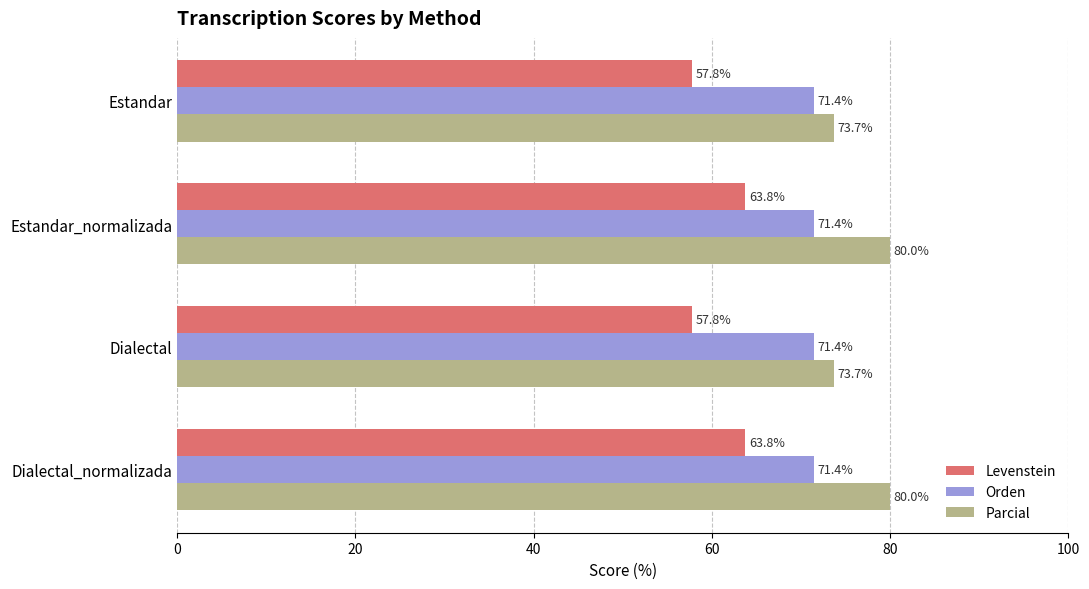

What value does the Orden series have at Dialectal_normalizada?

71.4